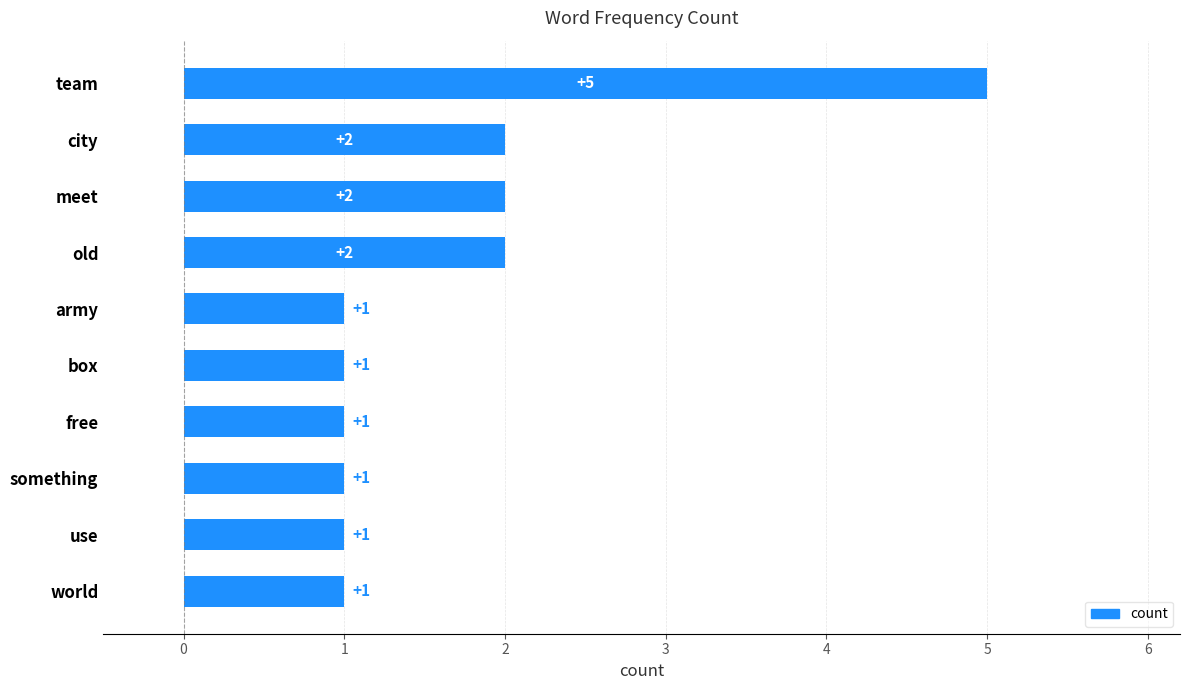

The chart shows a value of 1 at army. True or false?

True